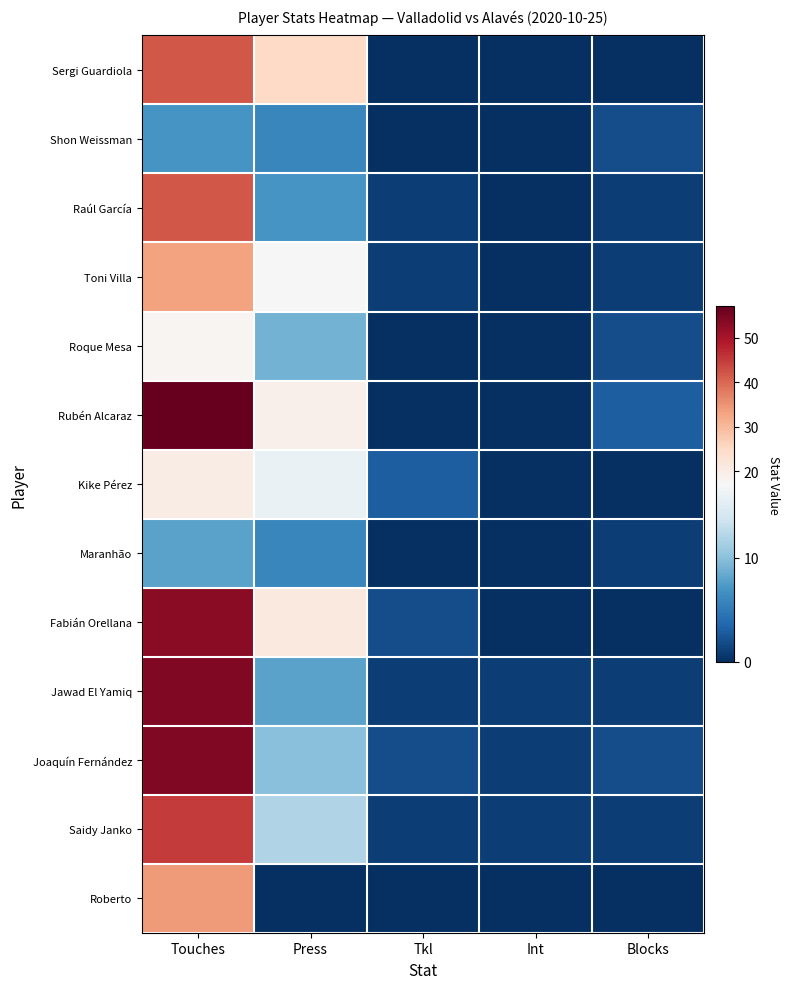

At which category is the sum across all series the highest?

Touches